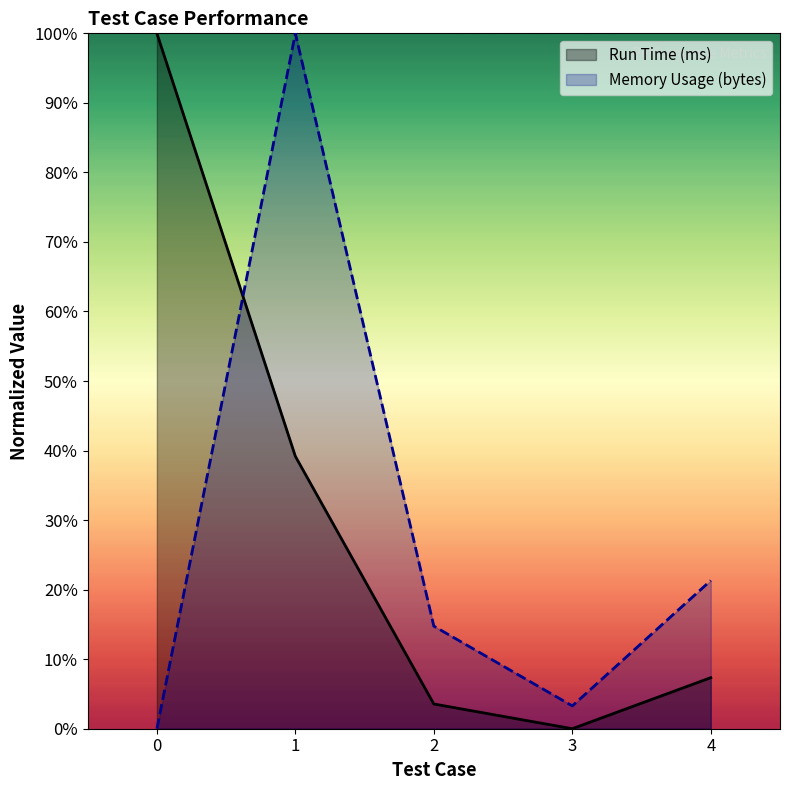

In Memory Usage (bytes), how many points are lower than both neighbors (excluding endpoints)?

1